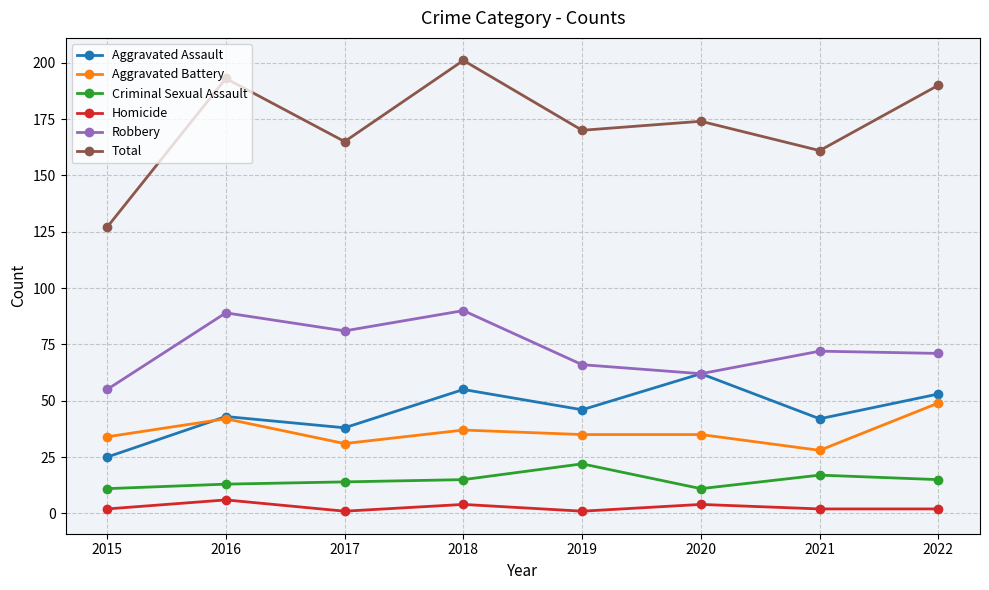

What is the total value across all series at 2017?

330